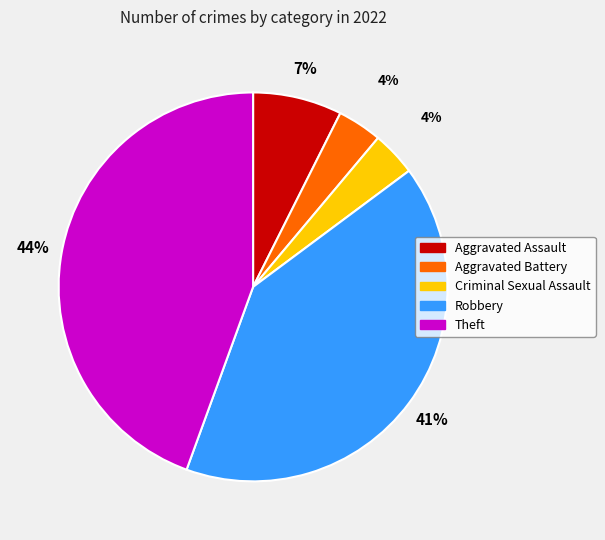

To the nearest percent, what is the combined percentage of Theft and Criminal Sexual Assault?

48%